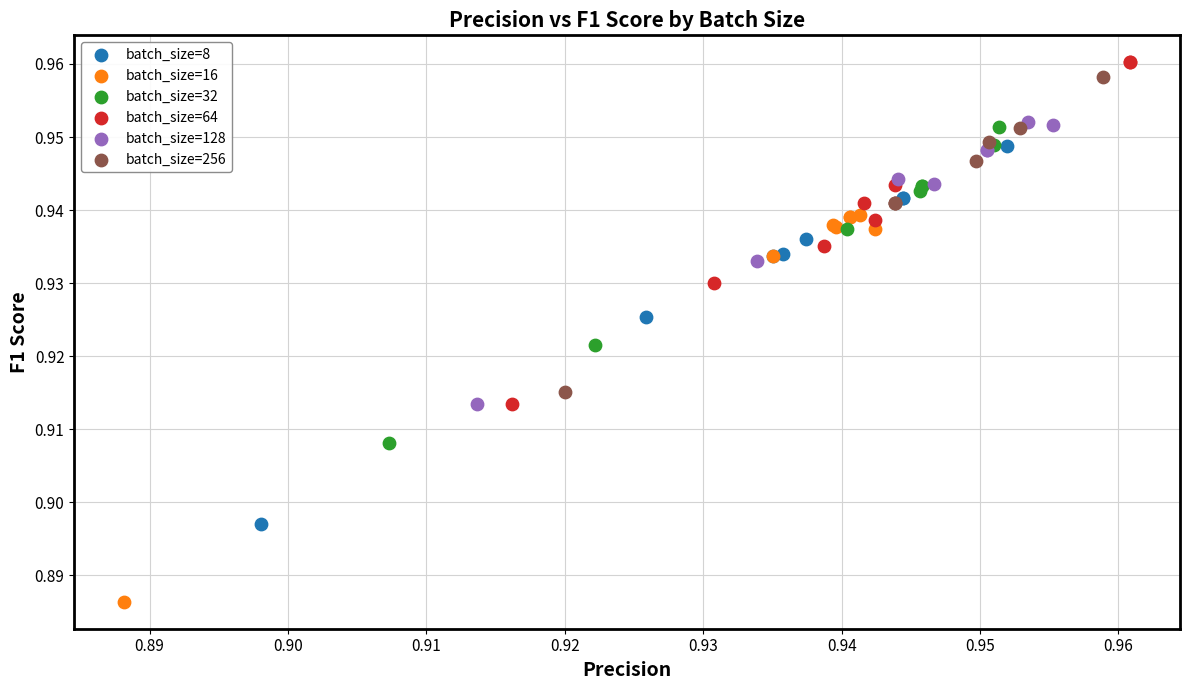

Which series contains the lowest Y value?

batch_size=16